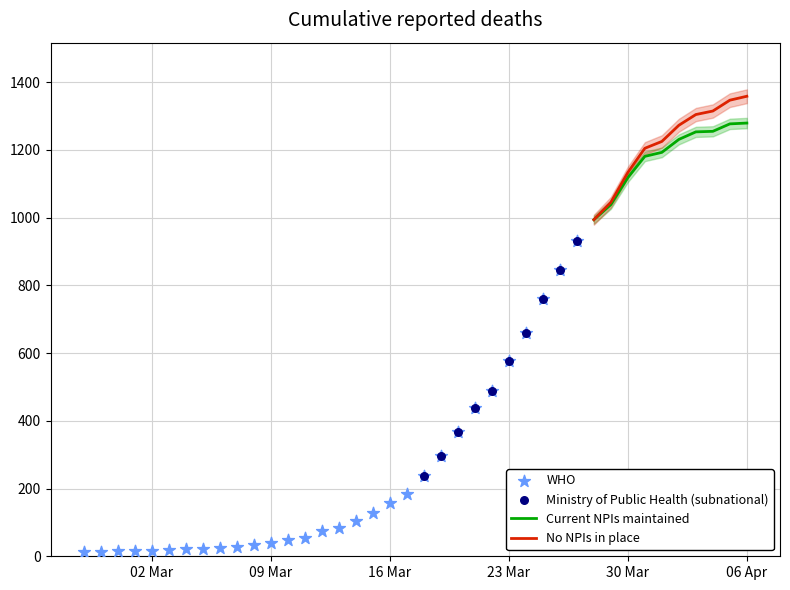

What is the ratio of the value at 2020-03-08 to the value at 2020-02-29?

2.1